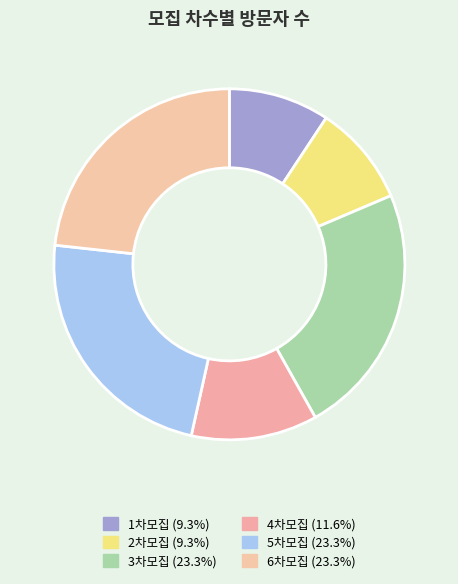

Count the number of slices in the pie.

6